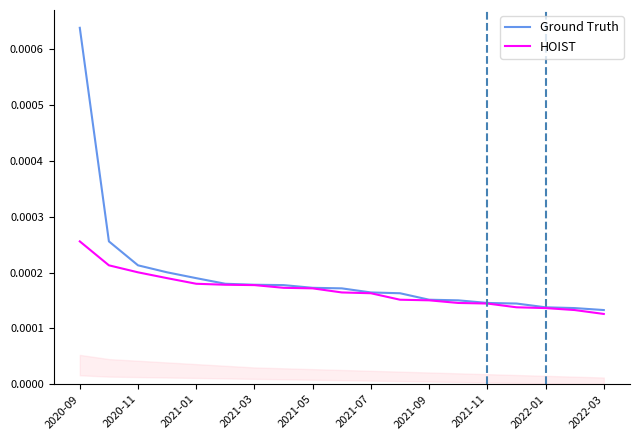

Is the value of HOIST at 2021-03 greater than the value of Ground Truth at 2021-09?

Yes